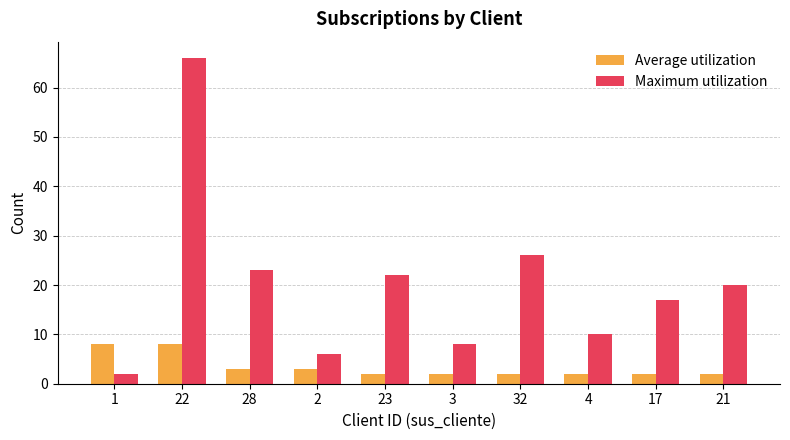

Which series has the largest range (max minus min)?

Maximum utilization